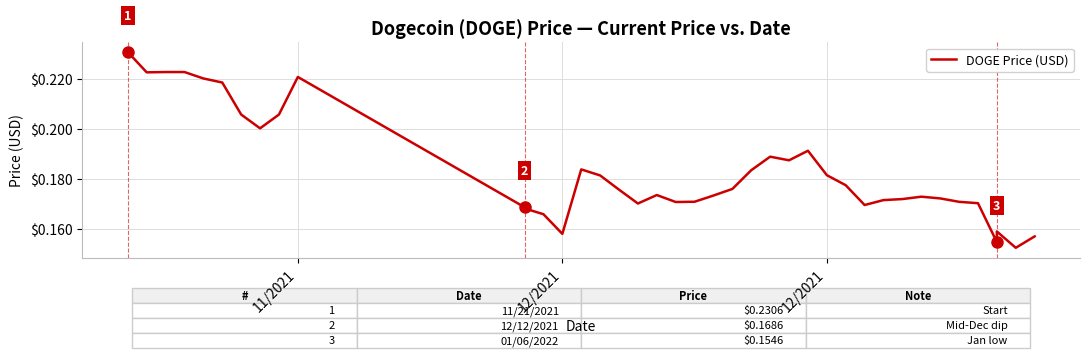

What is the value of the 31st point from the left?

0.2